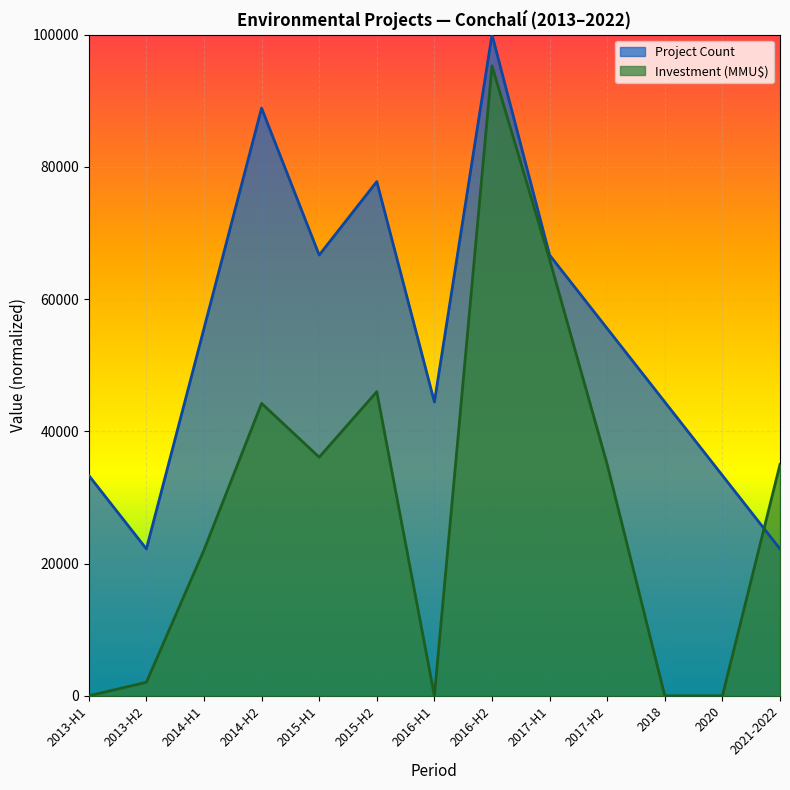

Rank the series at 2013-H2 from lowest to highest value.

Investment (MMU$), Project Count